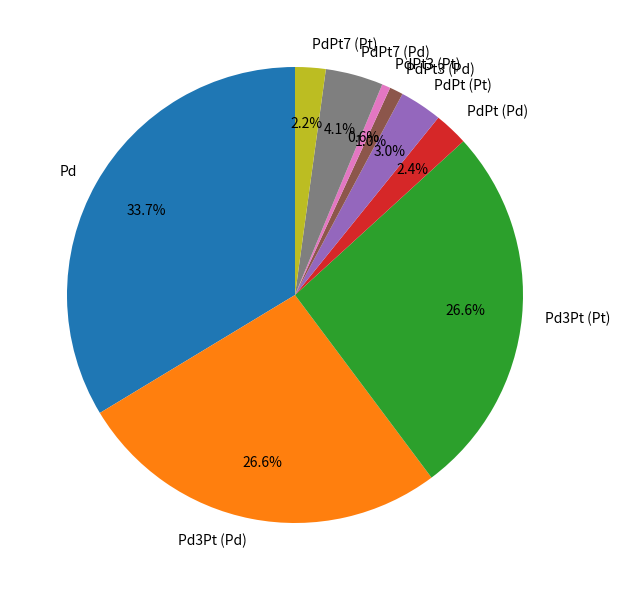

To the nearest percent, what is the difference between the PdPt (Pt) and Pd3Pt (Pt) slice percentages?

24%